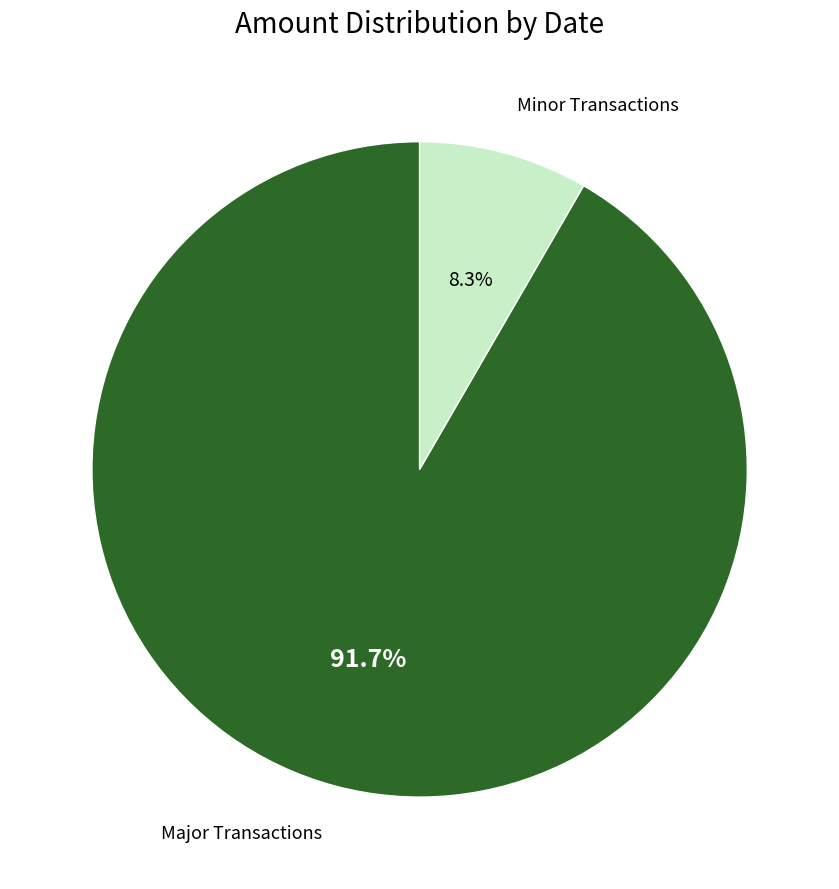

Does any single category account for the majority?

Yes